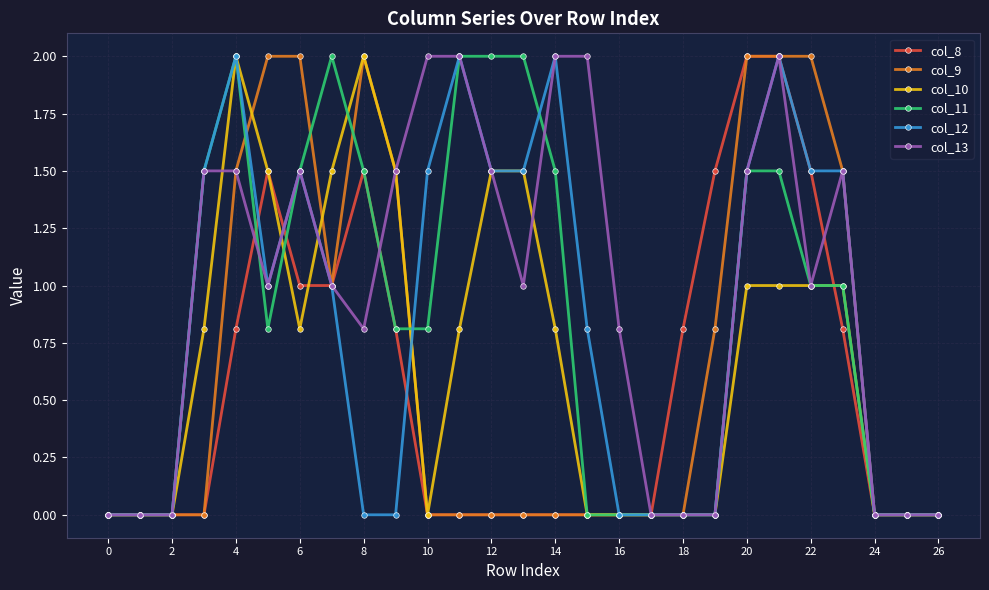

How many data points in col_12 are less than 1?

13